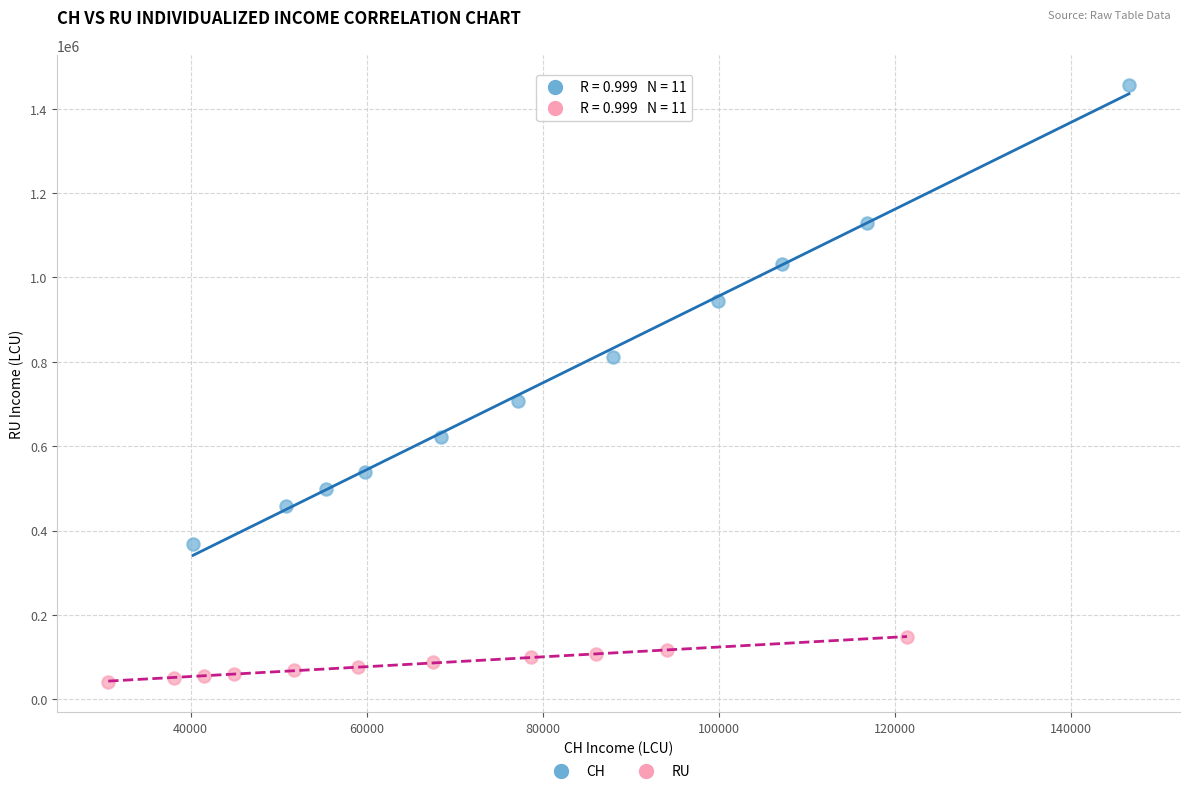

What are all the series names shown in the legend?

CH, RU